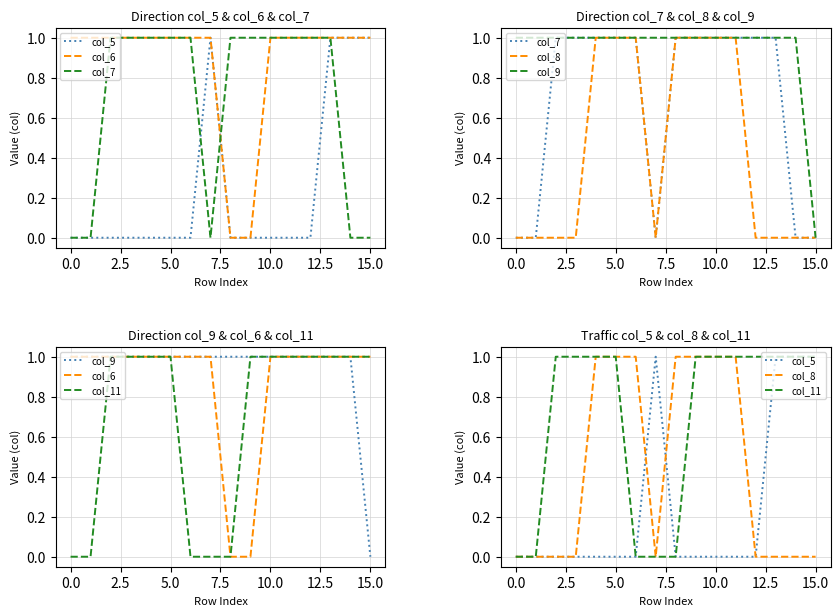

At how many categories does at least one series exceed 0?

16